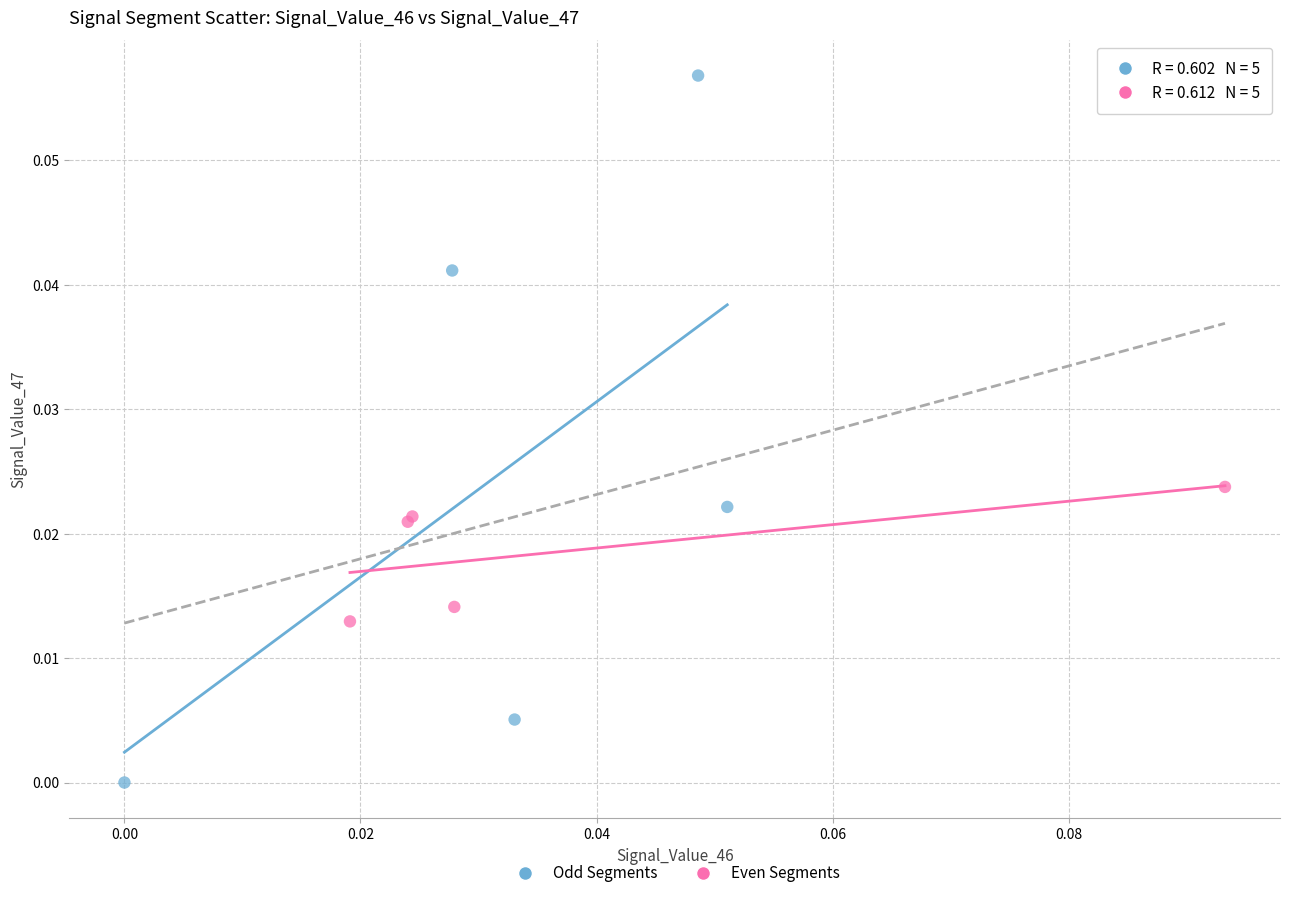

Which series contains the highest Y value?

Odd Segments